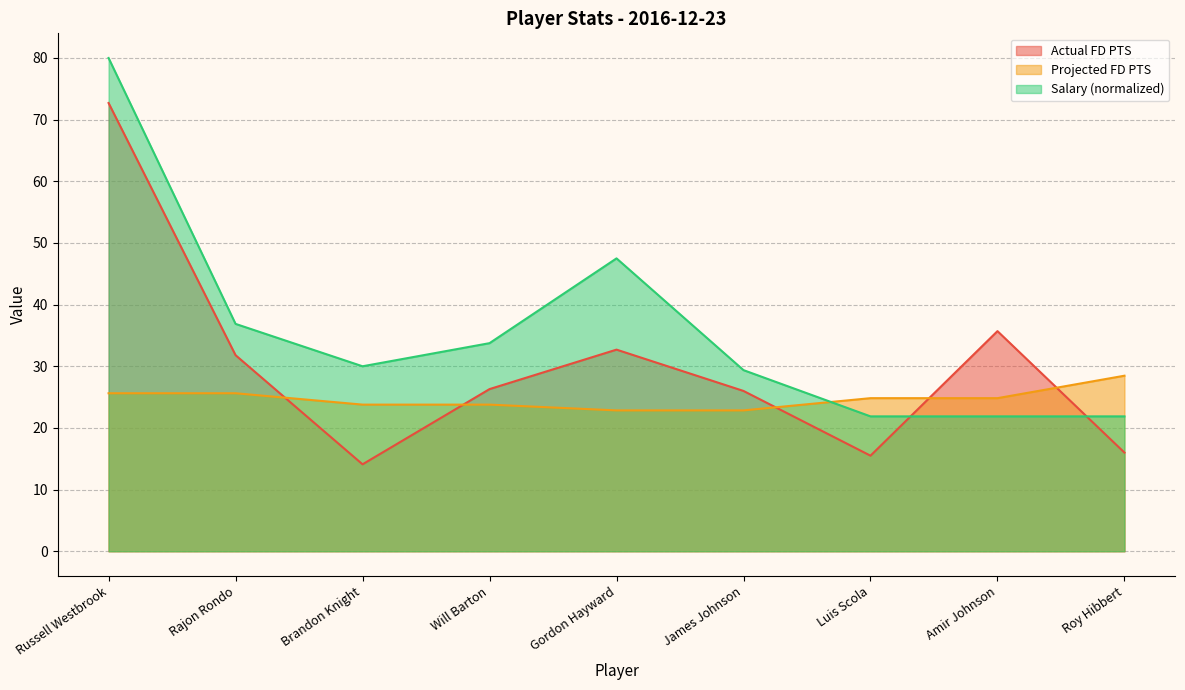

After their last crossing, which series has the higher values: Projected FD PTS or Actual FD PTS?

Projected FD PTS